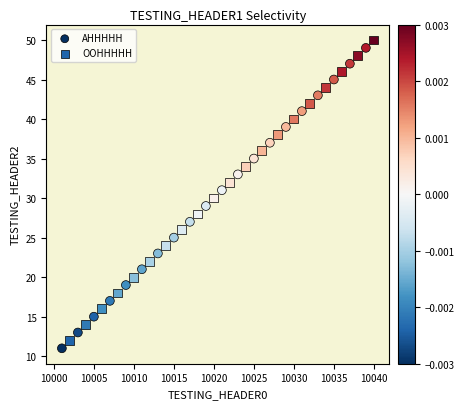

What are all the series names shown in the legend?

AHHHHH, OOHHHHH